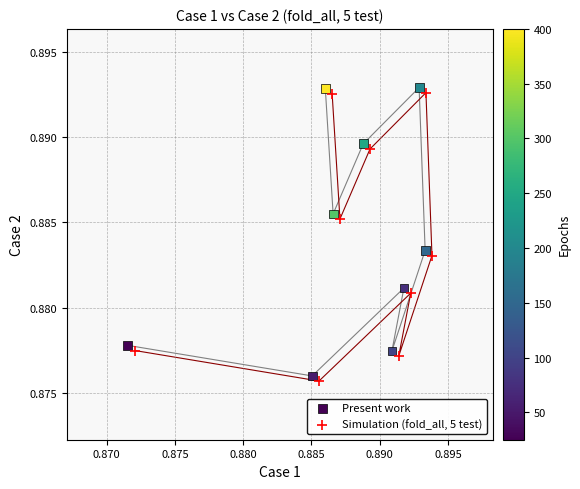

What are all the series names shown in the legend?

Present work, Simulation (fold_all, 5 test)